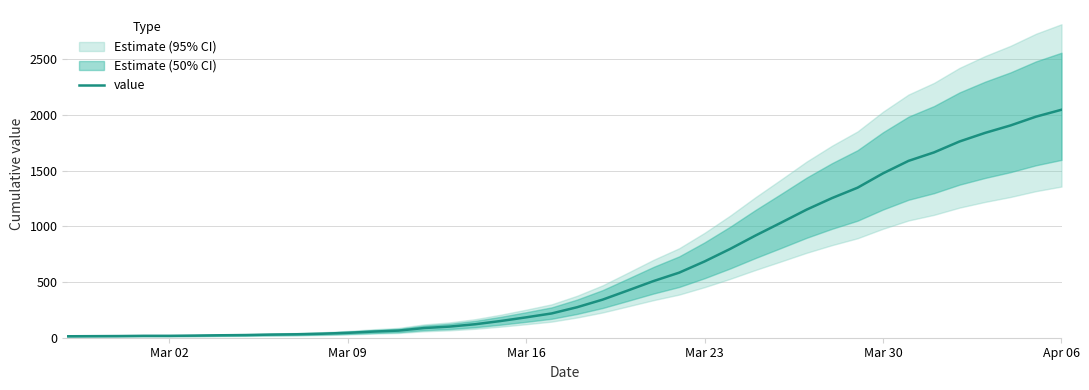

The value of value at Mar 30 is 1476. True or false?

True